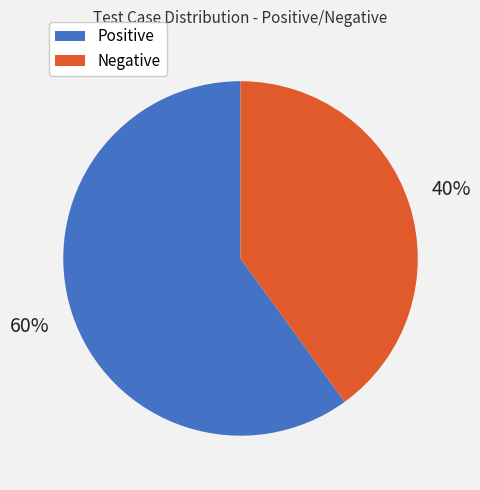

The Positive slice represents 54% of the pie. True or false?

False